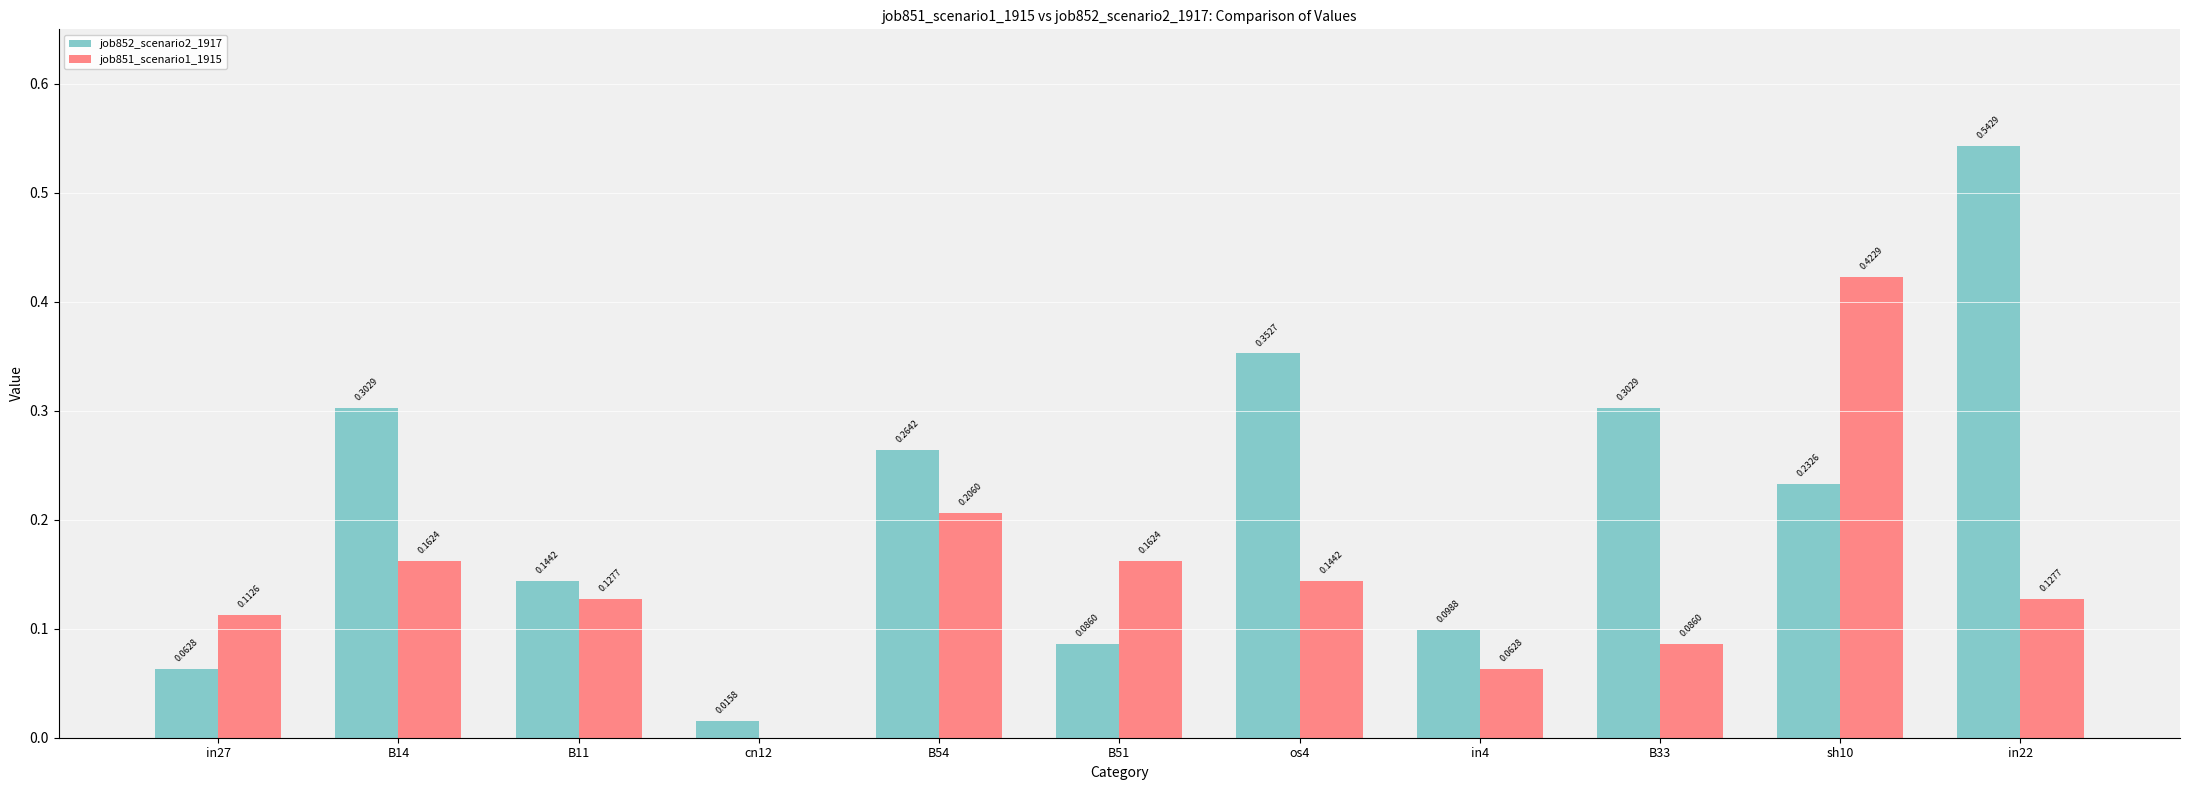

What is the sum of the job851_scenario1_1915 values at sh10 and in22?

0.6